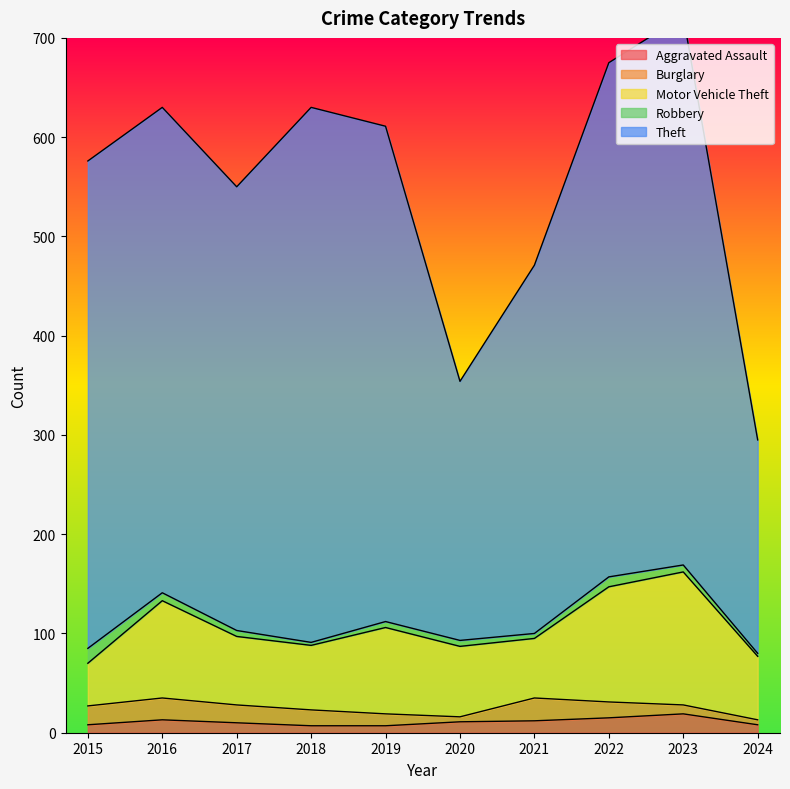

Reading left to right, what are all the values shown in this chart?

Aggravated Assault: 2015=8	2016=13	2017=10	2018=7	2019=7	2020=11	2021=12	2022=15	2023=19	2024=8
Burglary: 2015=19	2016=22	2017=18	2018=16	2019=12	2020=5	2021=23	2022=16	2023=9	2024=5
Motor Vehicle Theft: 2015=43	2016=98	2017=69	2018=65	2019=87	2020=71	2021=60	2022=116	2023=134	2024=64
Robbery: 2015=15	2016=8	2017=6	2018=3	2019=6	2020=6	2021=5	2022=10	2023=7	2024=3
Theft: 2015=491	2016=489	2017=447	2018=539	2019=499	2020=261	2021=371	2022=518	2023=553	2024=215